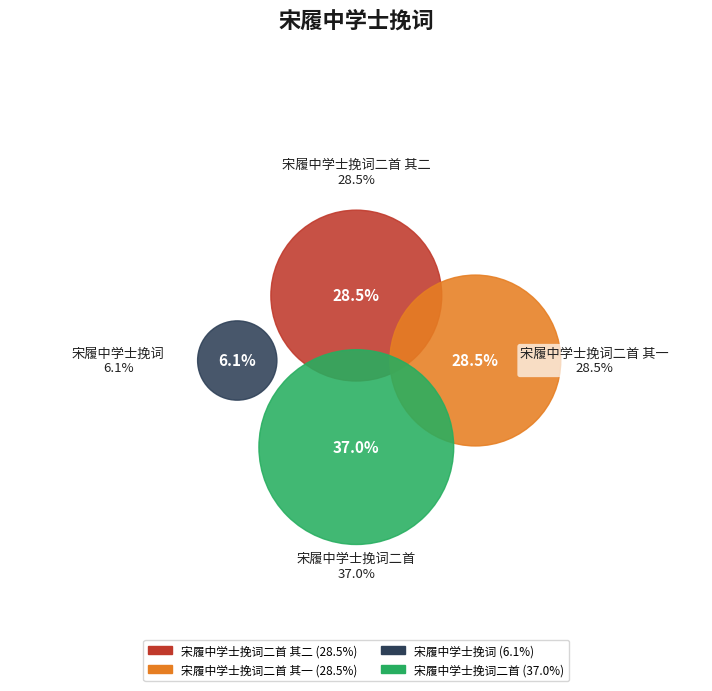

Is there any slice that represents more than half of the pie?

No